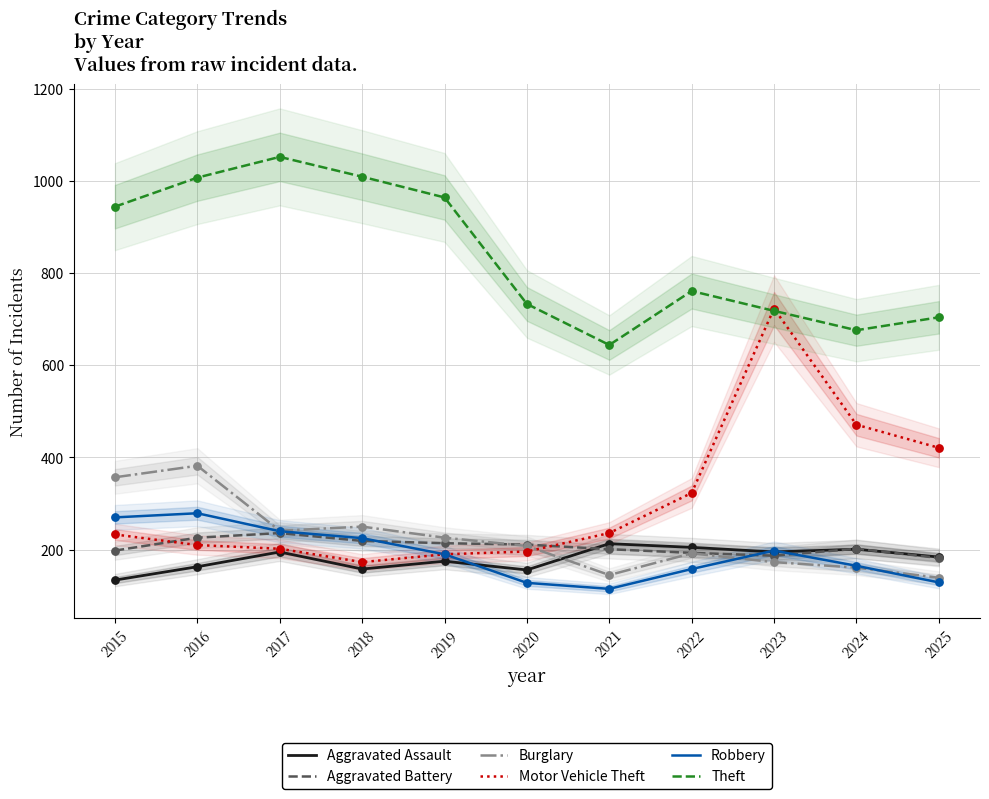

What are all the series names shown in the legend?

Aggravated Assault, Aggravated Battery, Burglary, Motor Vehicle Theft, Robbery, Theft